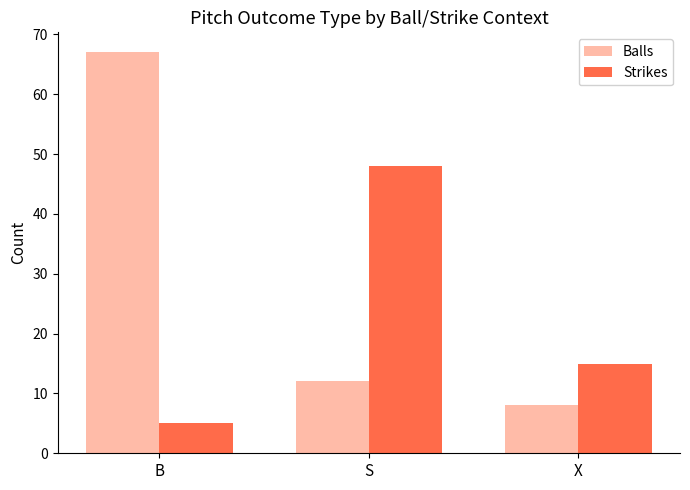

What position from the right is X?

1